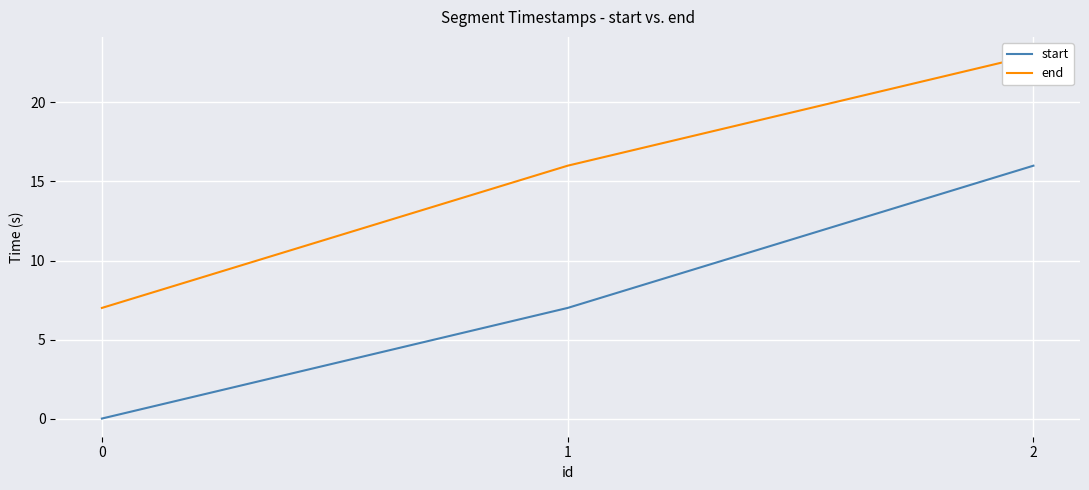

Which series has the largest range (max minus min)?

start